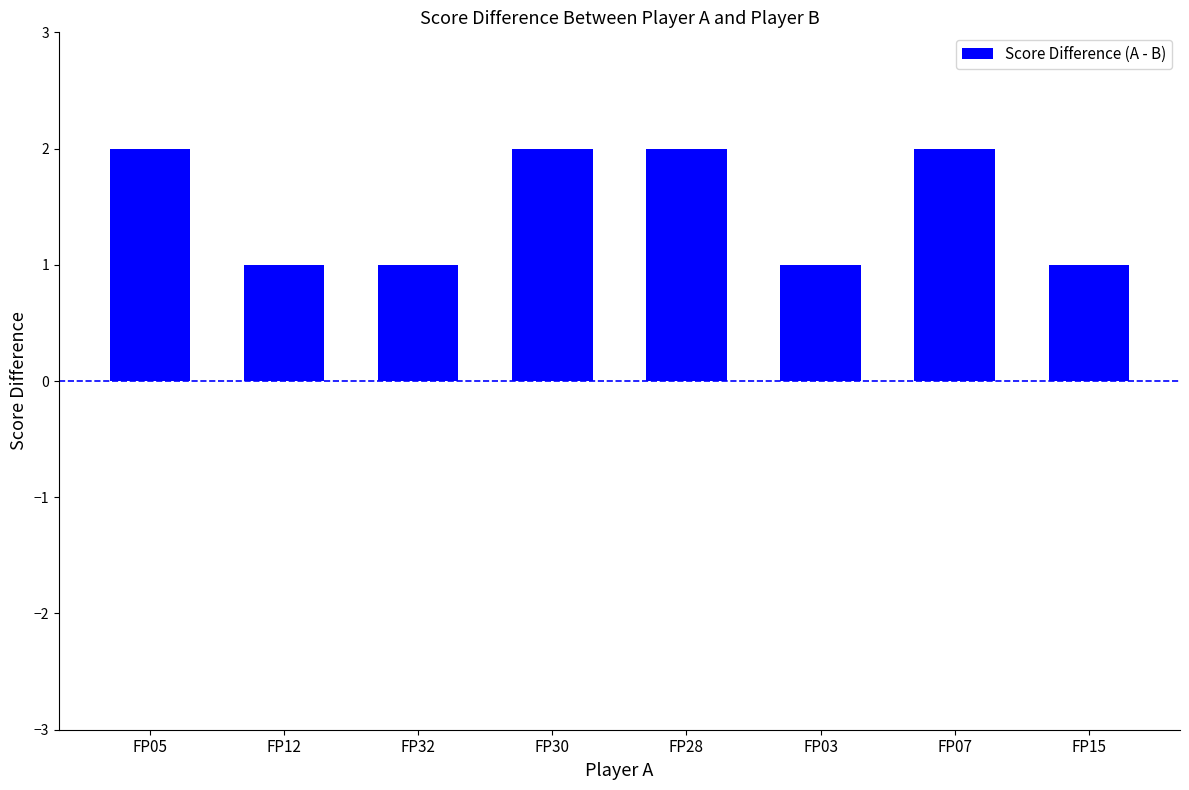

What is the label of the 2nd bar from the right?

FP07